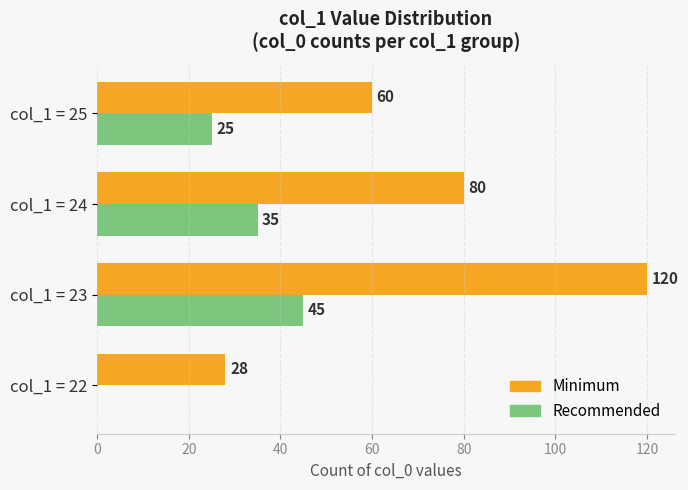

Which label corresponds to the largest value in the chart?

col_1 = 23